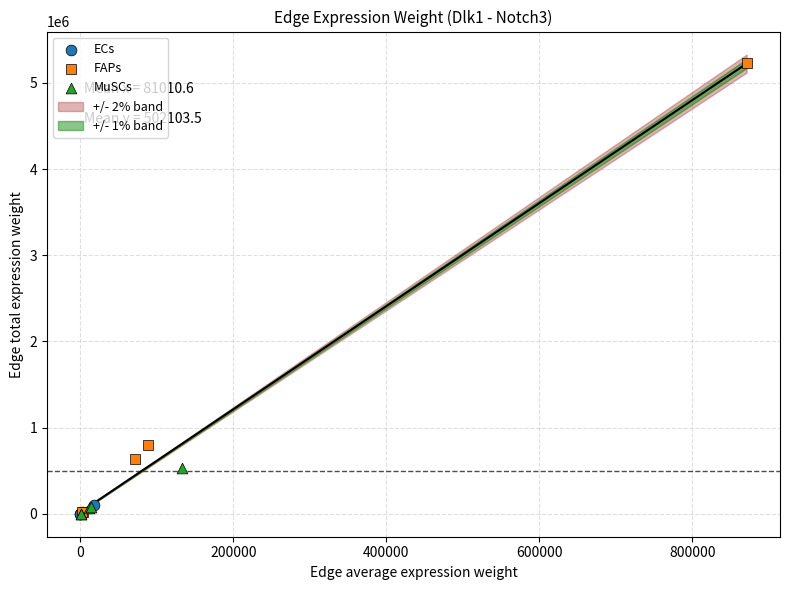

Which series contains the highest Y value?

FAPs